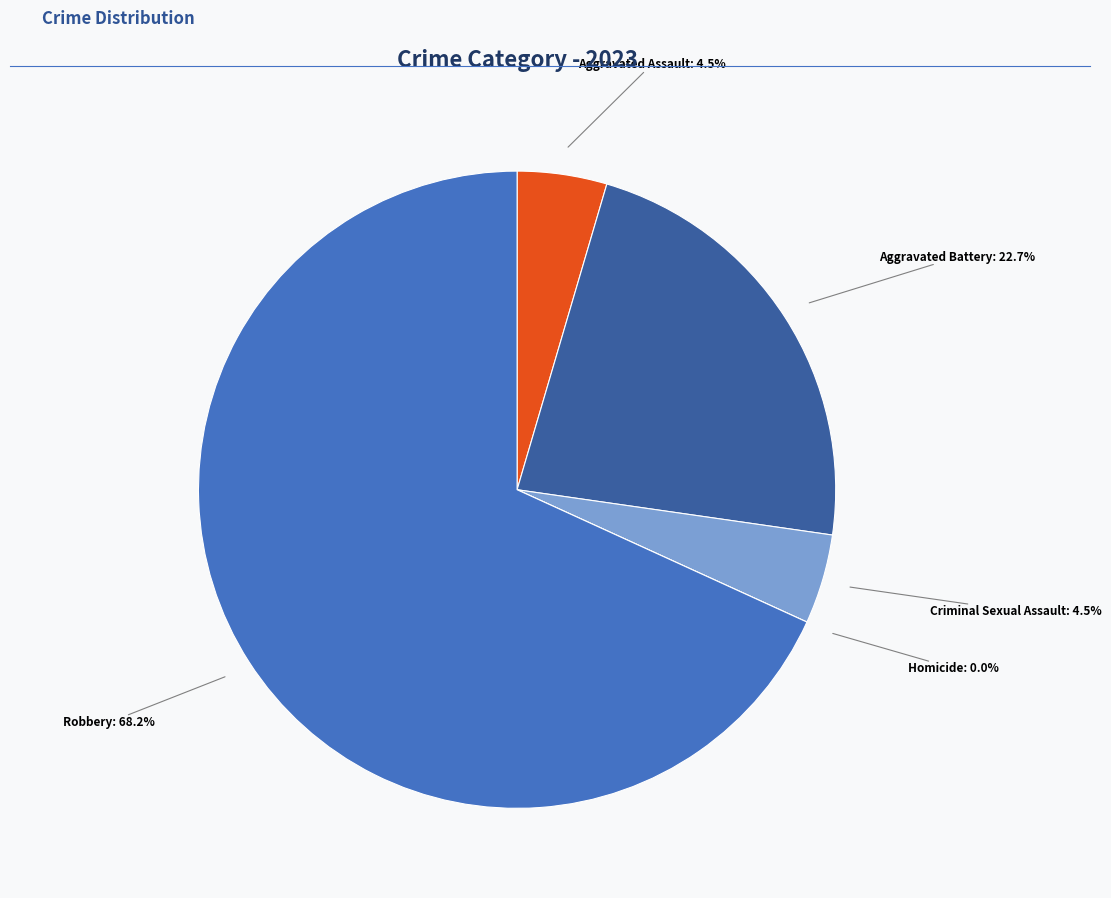

What is the largest slice in the pie chart?

Robbery